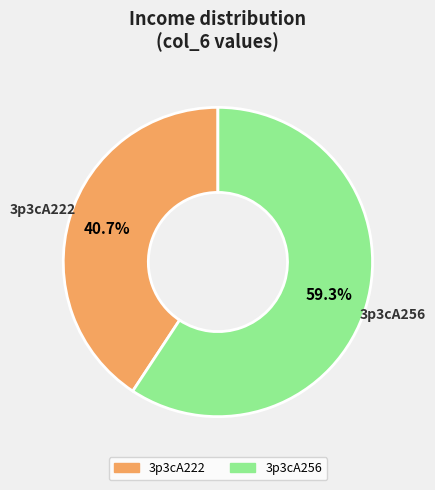

What is the smallest slice in the pie chart?

3p3cA222